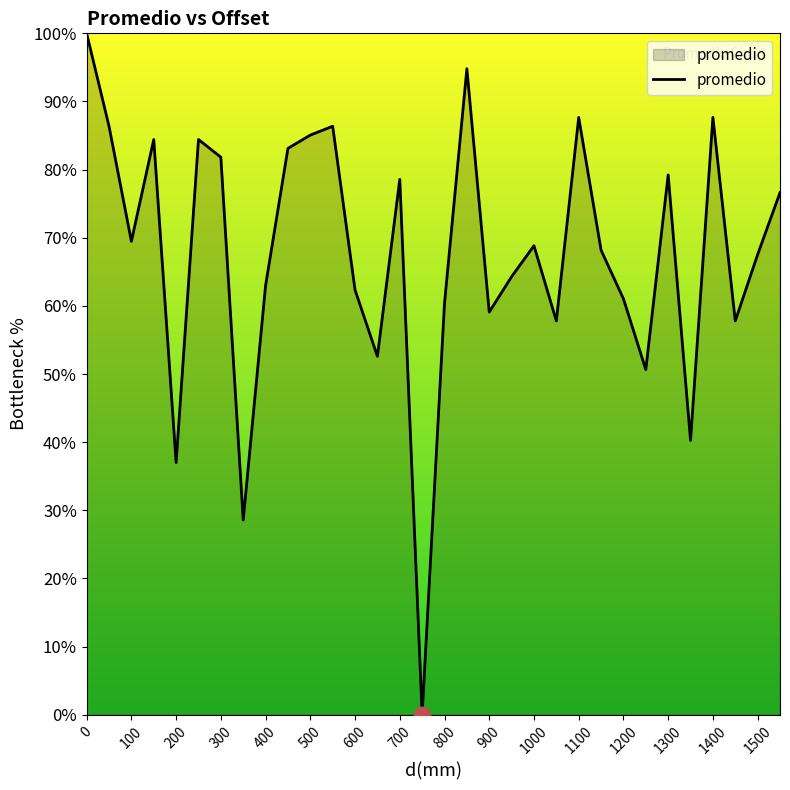

How many interior local peaks (higher than both neighbors) does the data have?

9